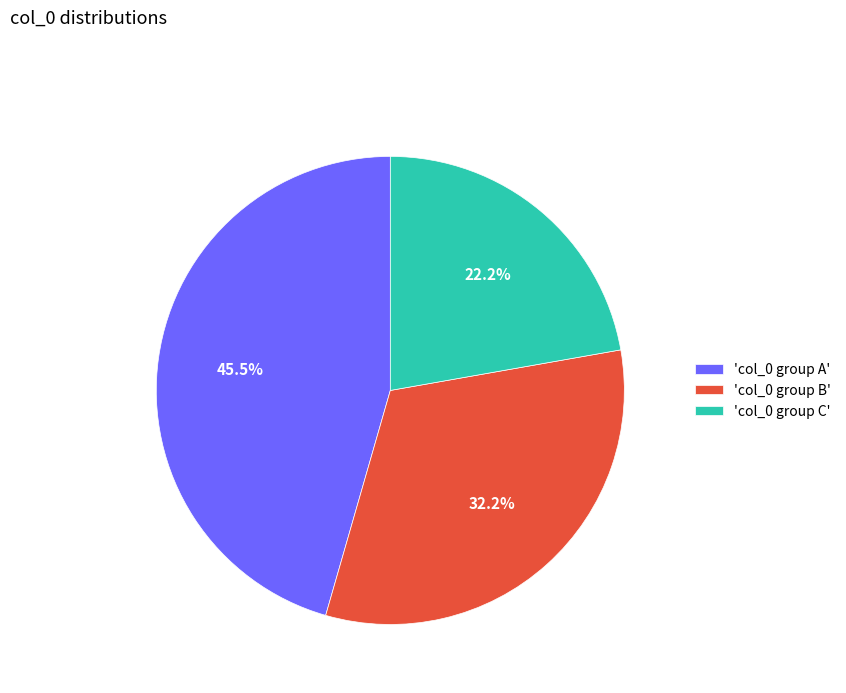

Which slice is the smallest?

'col_0 group C'